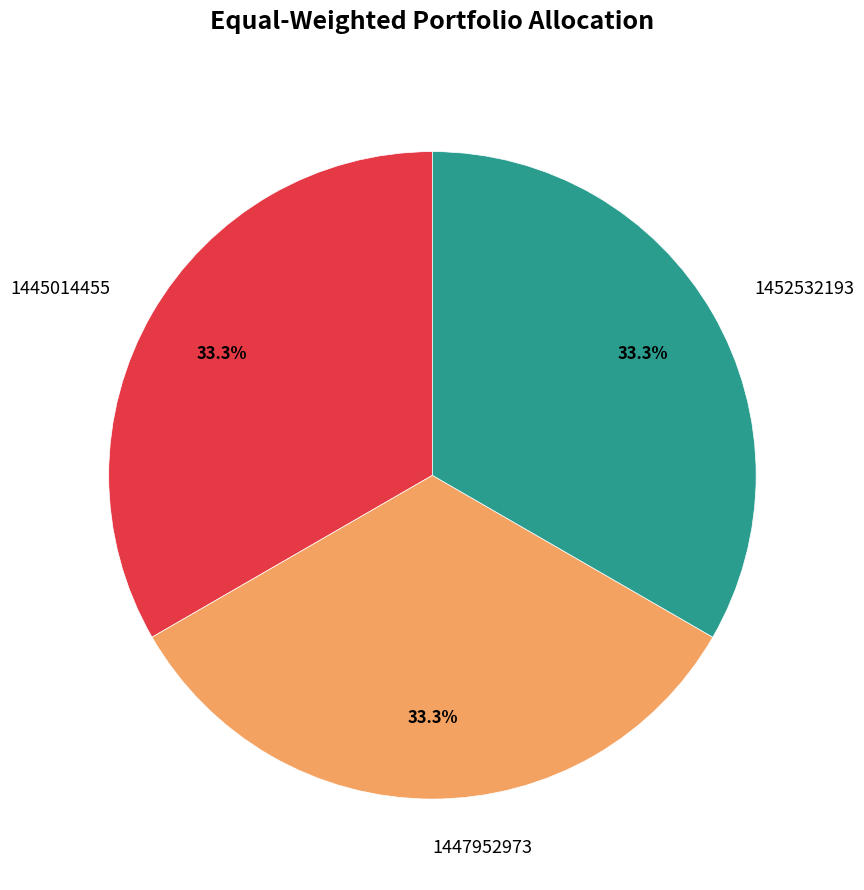

Count the number of slices in the pie.

3